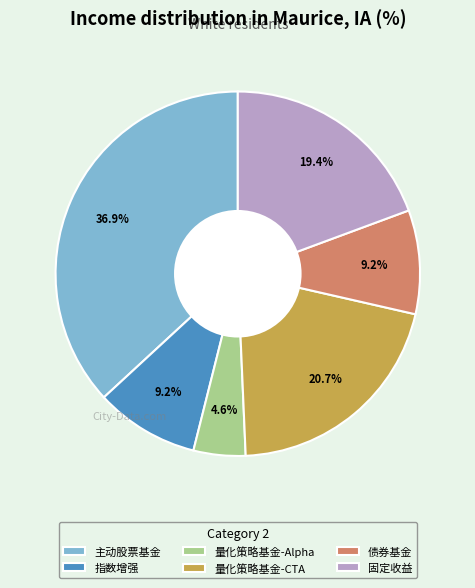

Does 指数增强 account for over 50% of the chart?

No